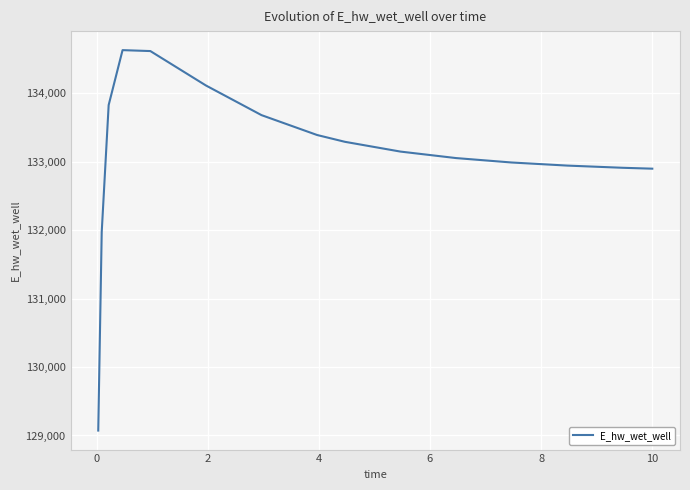

What is the minimum value shown in the chart?

129071.8